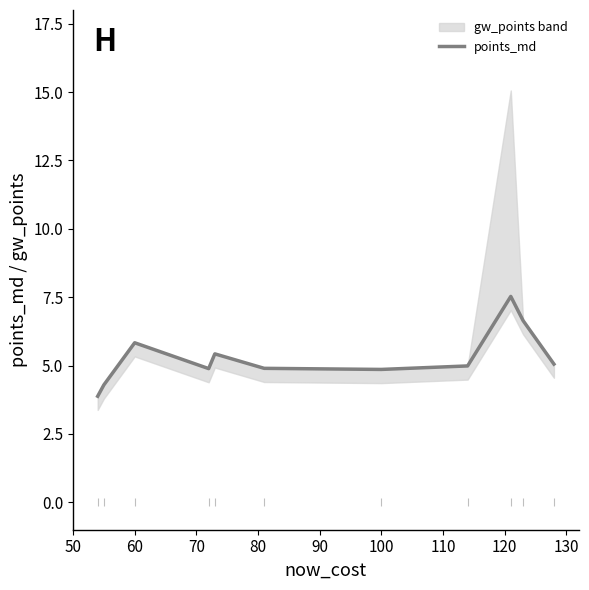

What is the highest value of the points_md series?

7.5